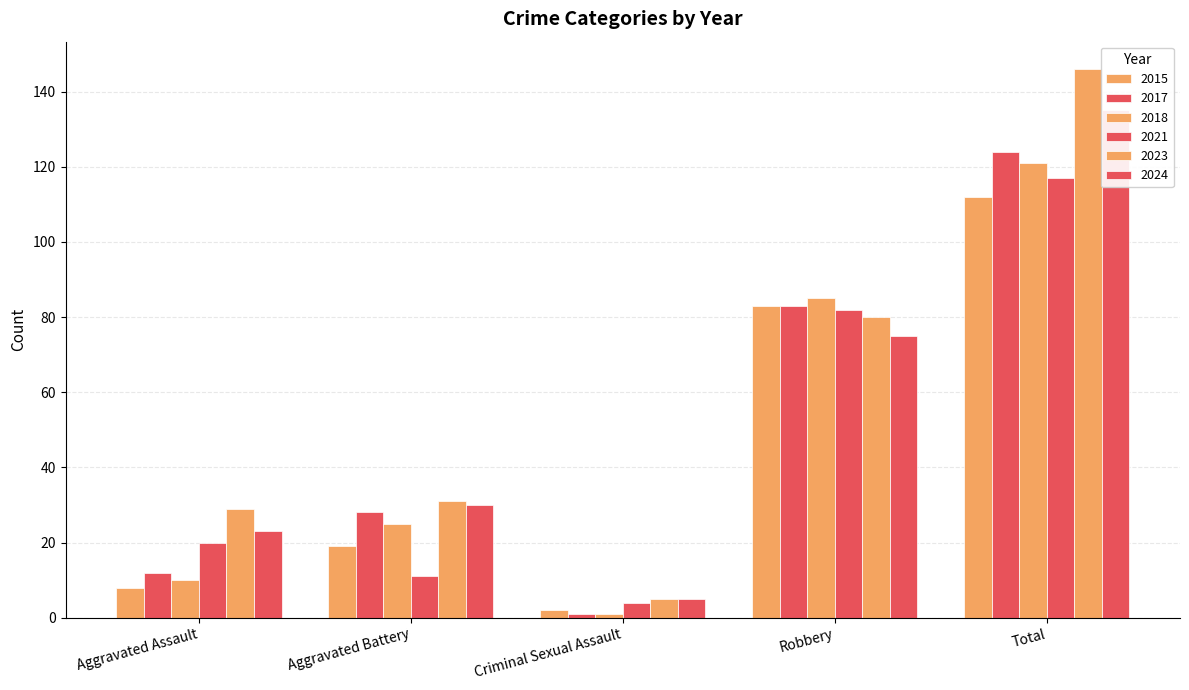

What is the maximum value for 2024?

135